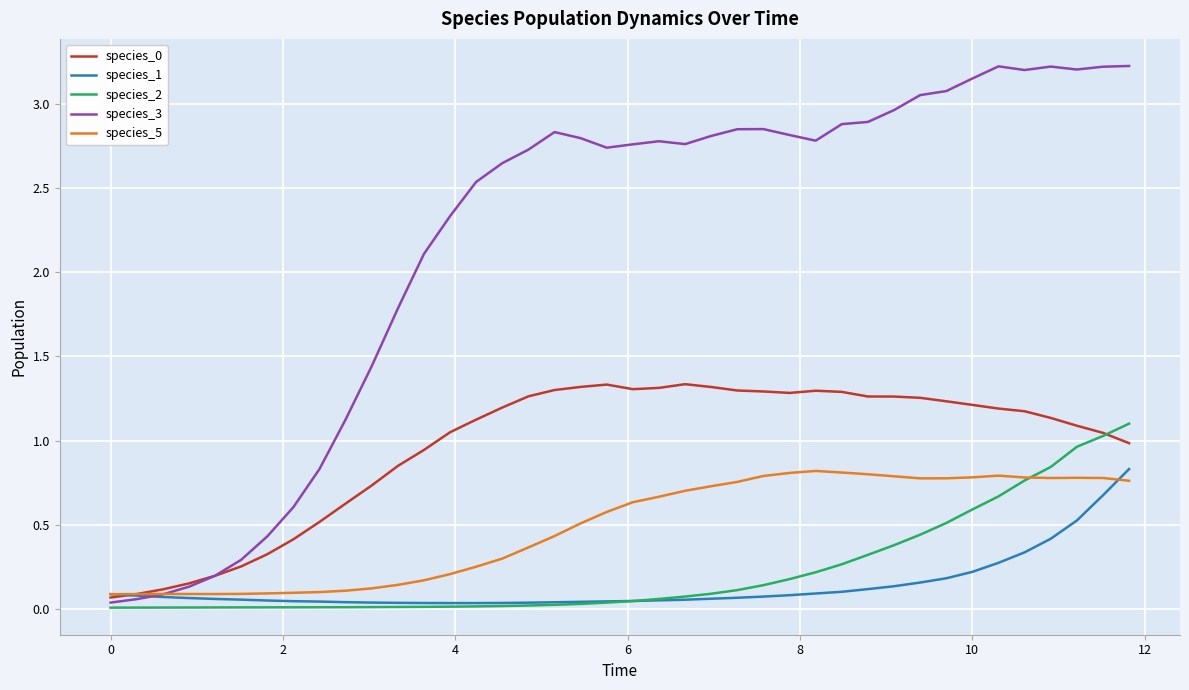

What is the maximum value shown in the chart?

3.2